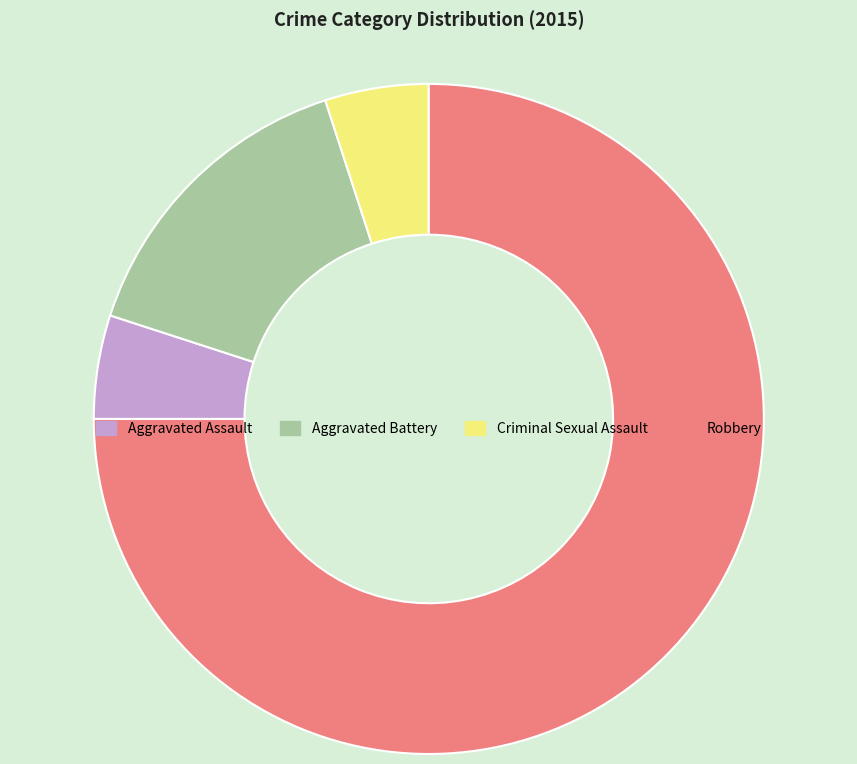

Between Aggravated Battery and Aggravated Assault, which is larger?

Aggravated Battery